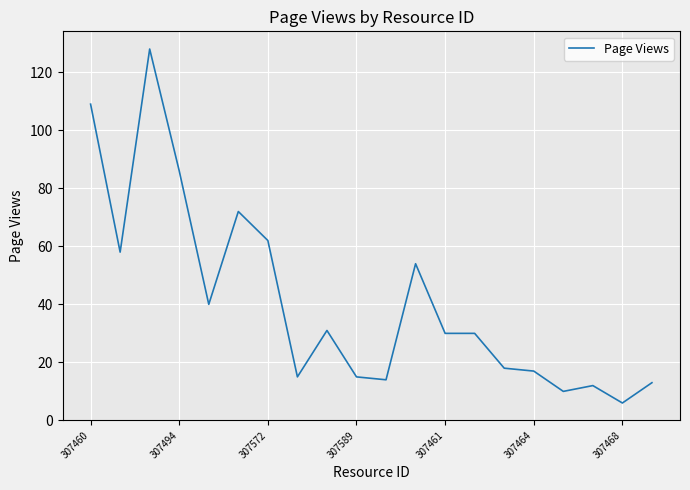

How many lines are shown in the chart?

1